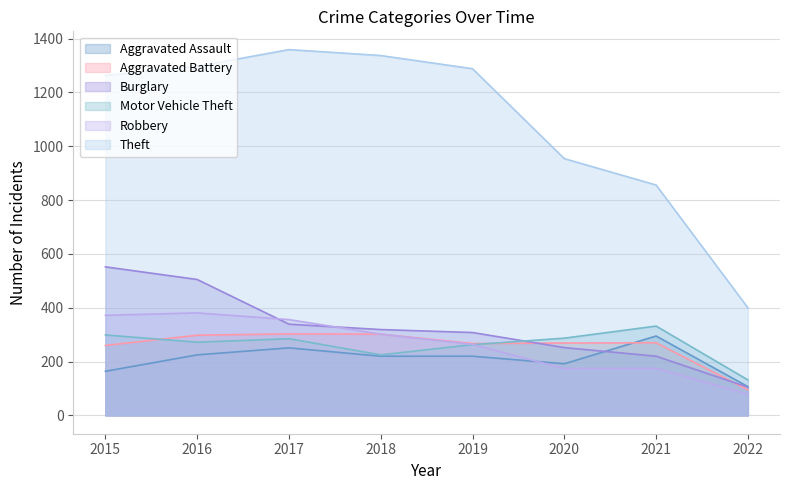

Which series changed the most between 2016 and 2018?

Burglary